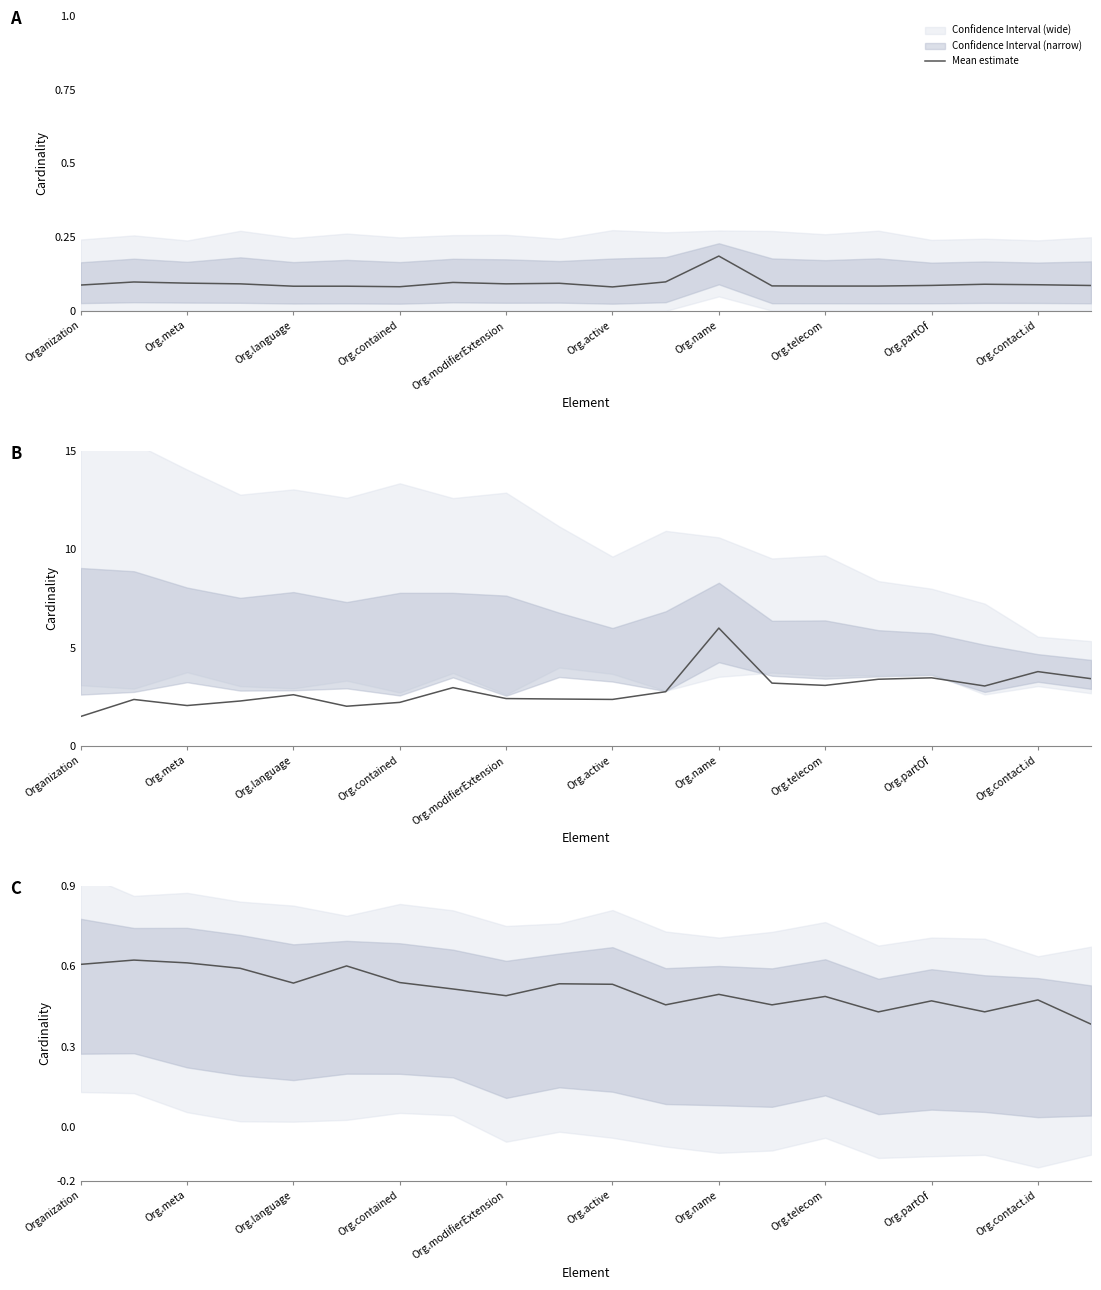

What is the approximate value at Org.active?

0.6